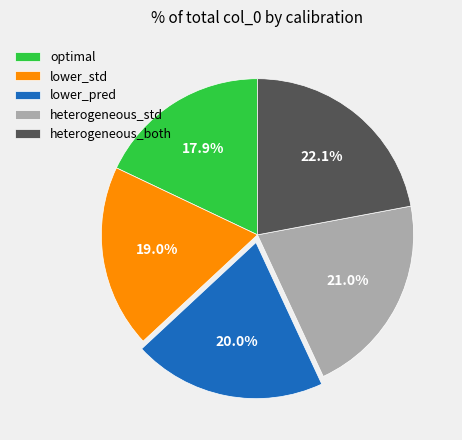

To the nearest percent, what portion does heterogeneous_std represent?

21%